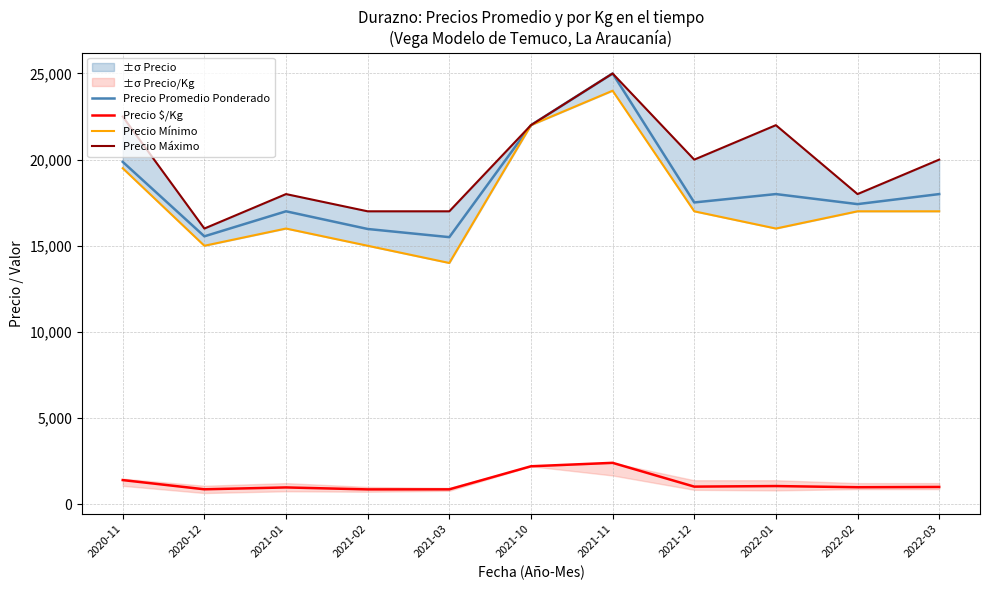

True or false: Precio Máximo has a value of 5434 at 2022-02.

False